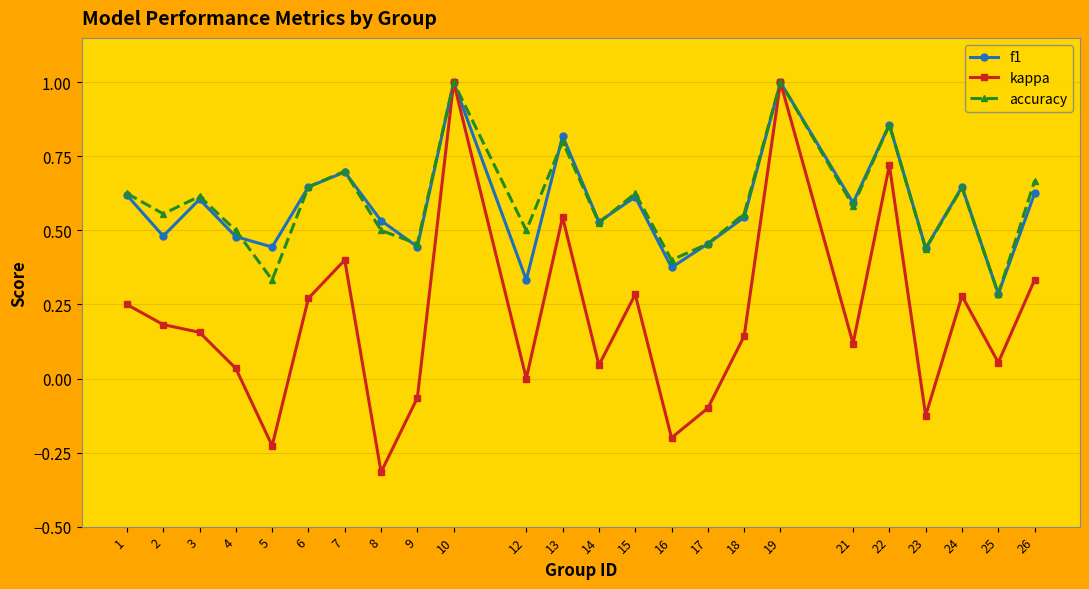

Which series has the widest spread of values?

kappa